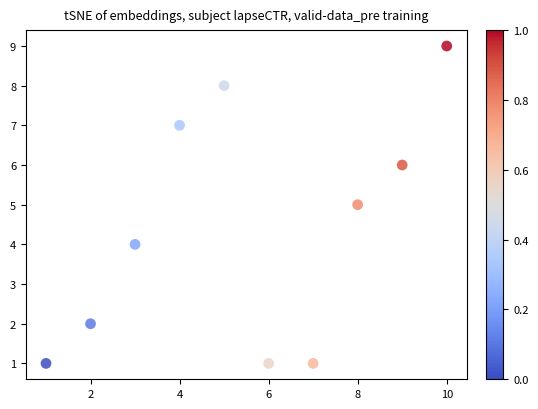

What is the average X value?

6